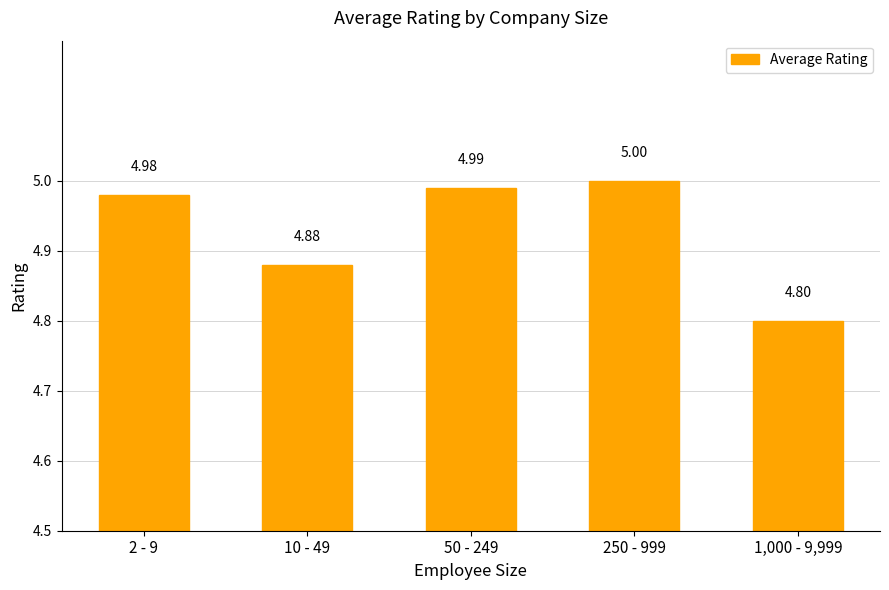

List the labels in order of value, largest first.

250 - 999, 50 - 249, 2 - 9, 10 - 49, 1,000 - 9,999